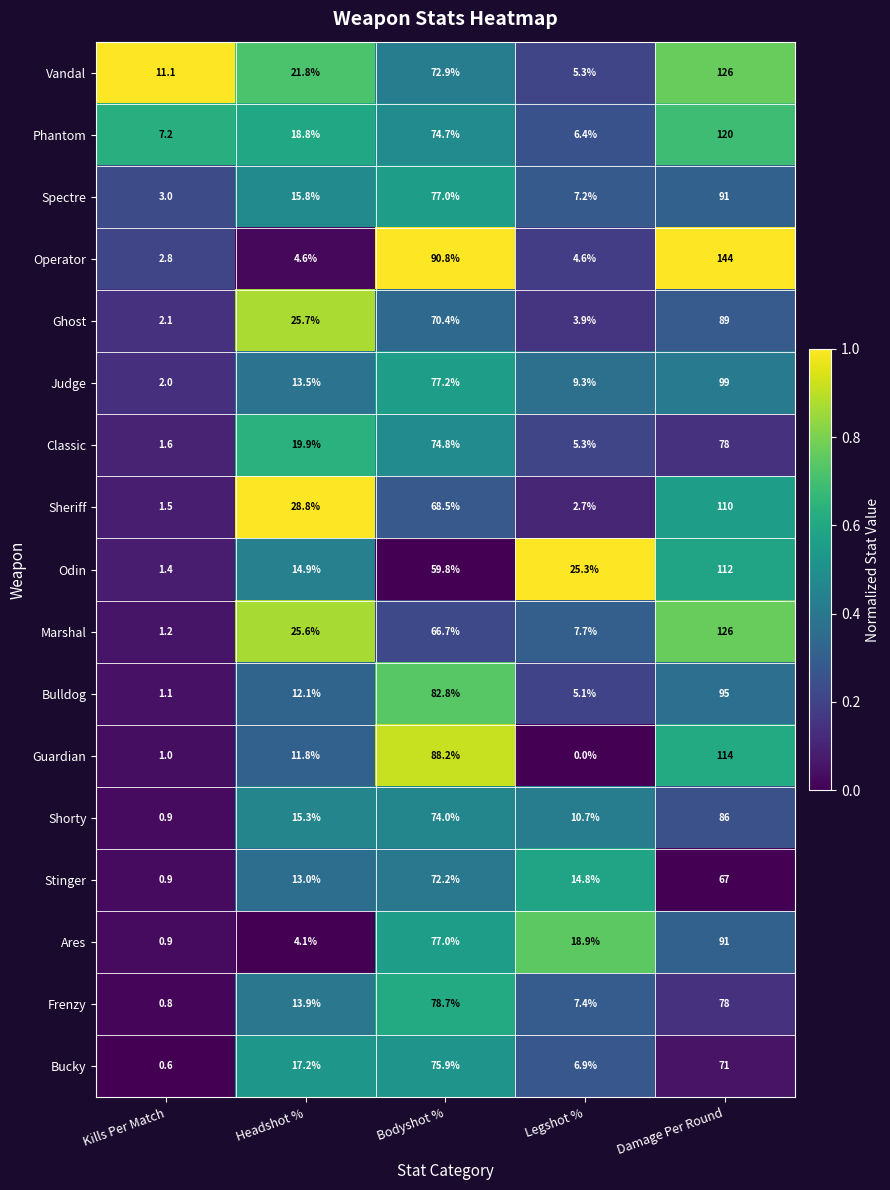

How many data points does each series have?

5